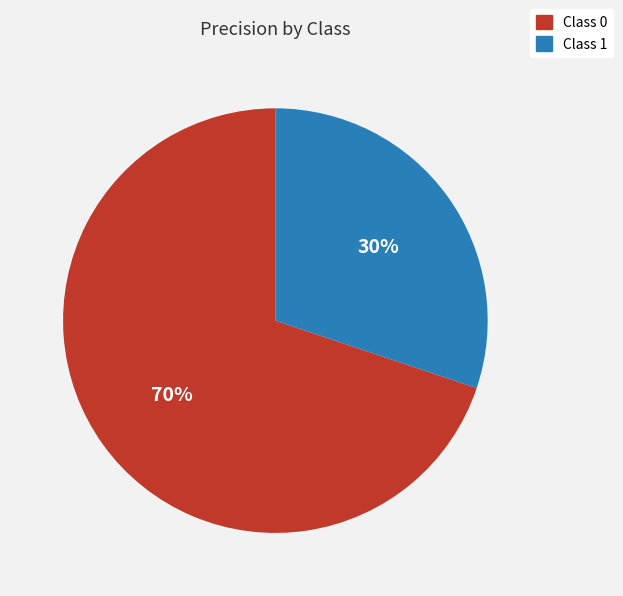

Is there any slice that represents more than half of the pie?

Yes